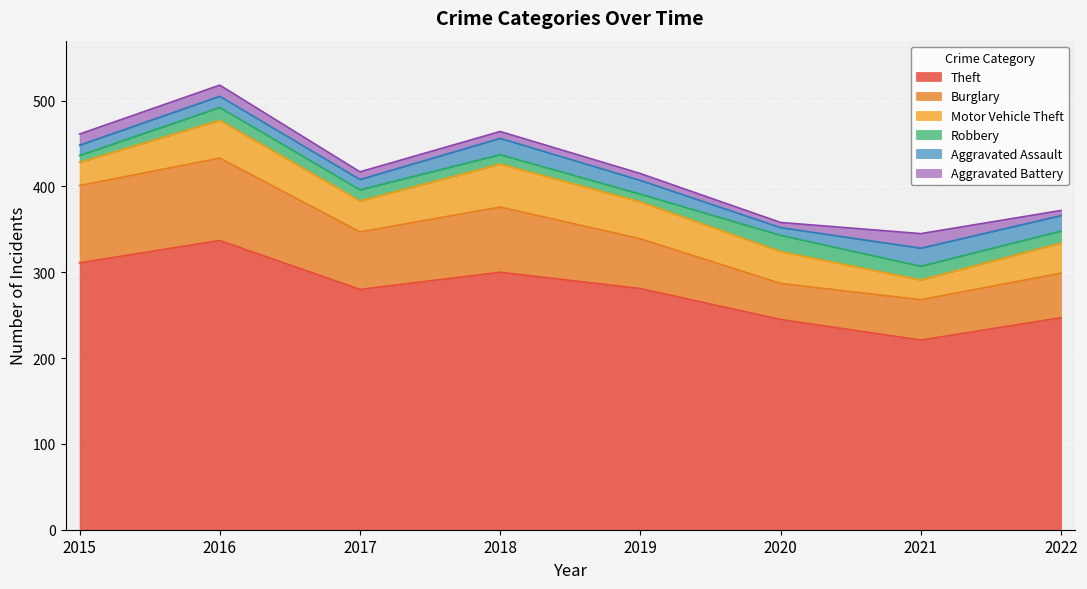

What is the total value across all series at 2021?

345